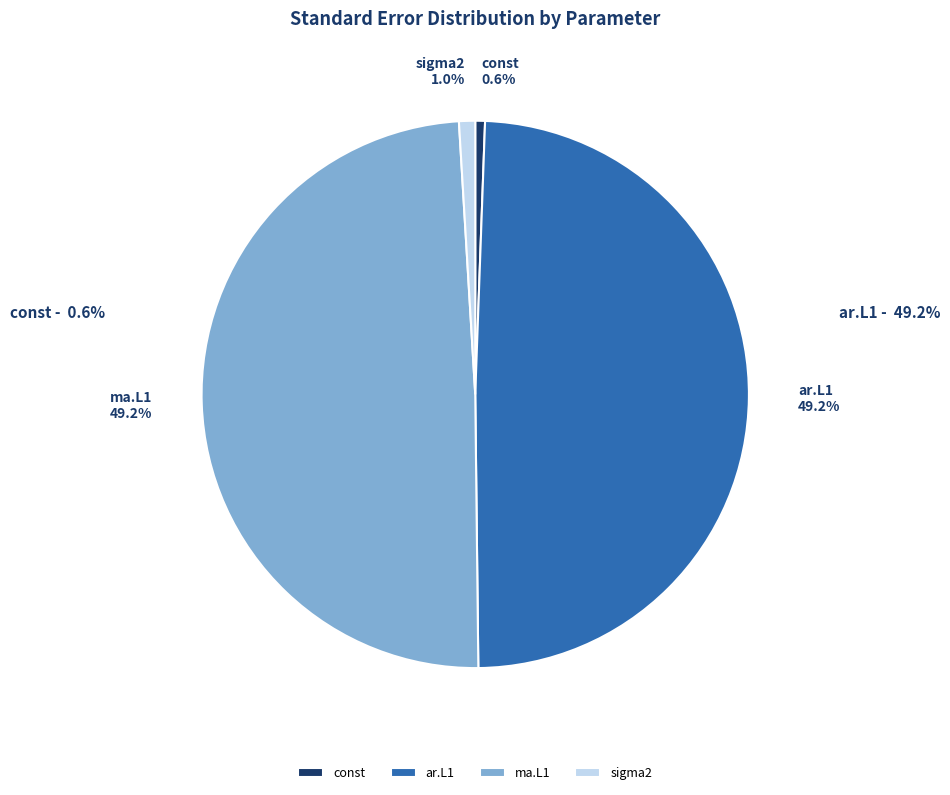

To the nearest percent, what portion does sigma2 represent?

1%